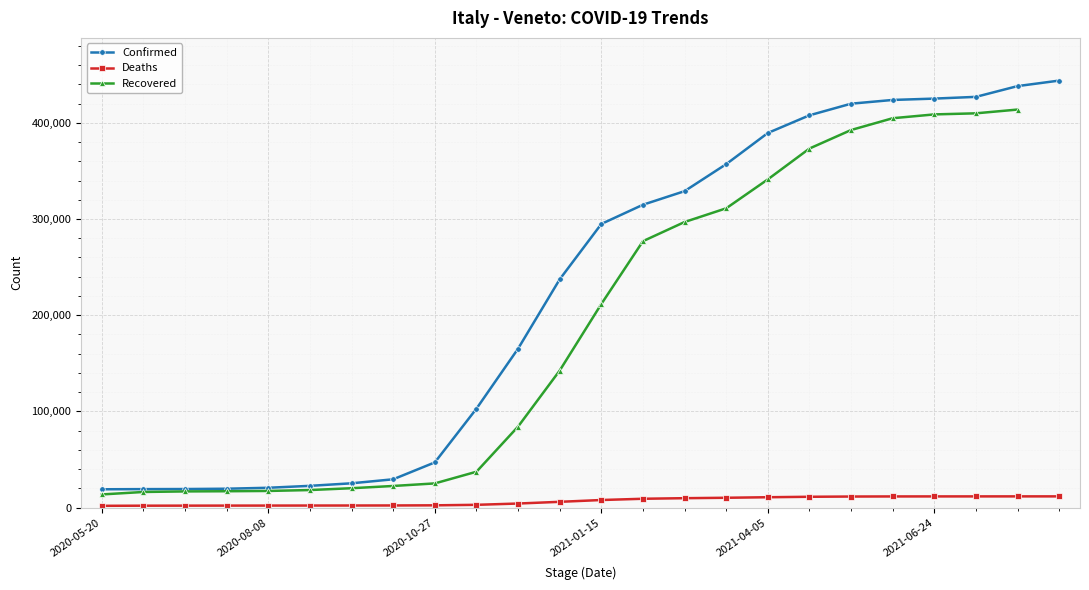

Which category has the lowest value across all series?

2020-05-20